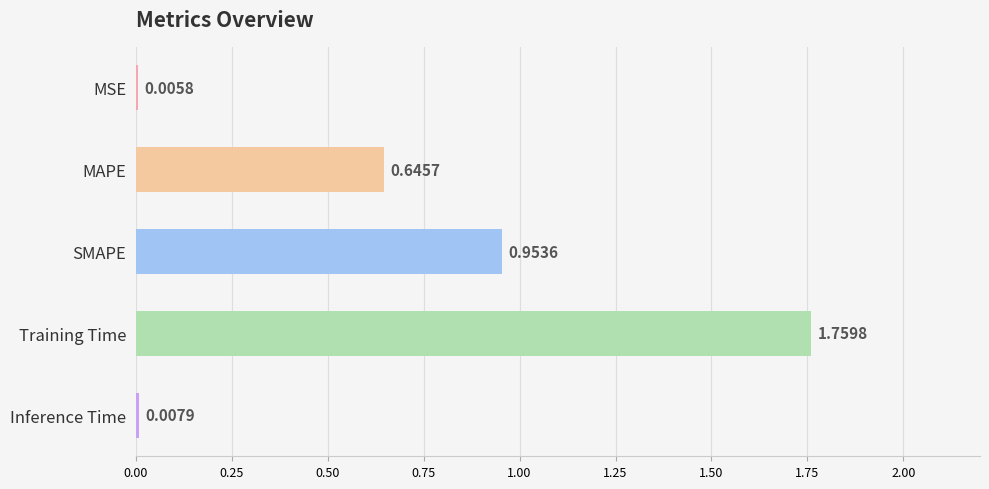

Which label corresponds to the largest value in the chart?

Training Time